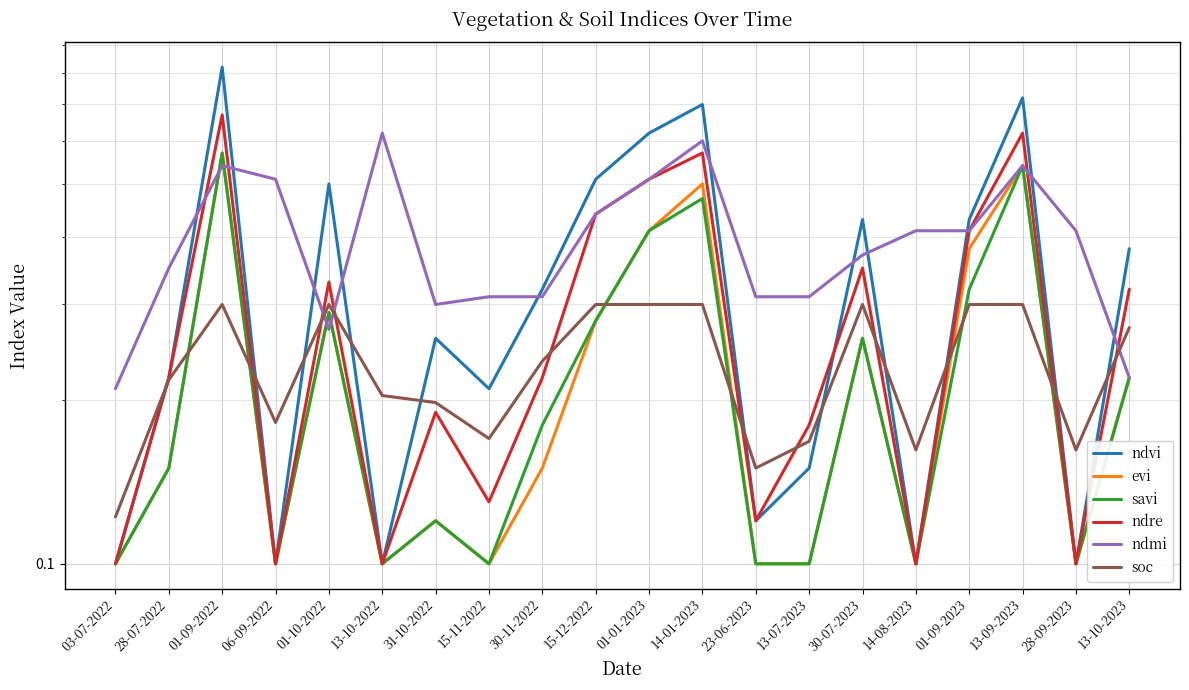

Which series has the largest range (max minus min)?

ndvi